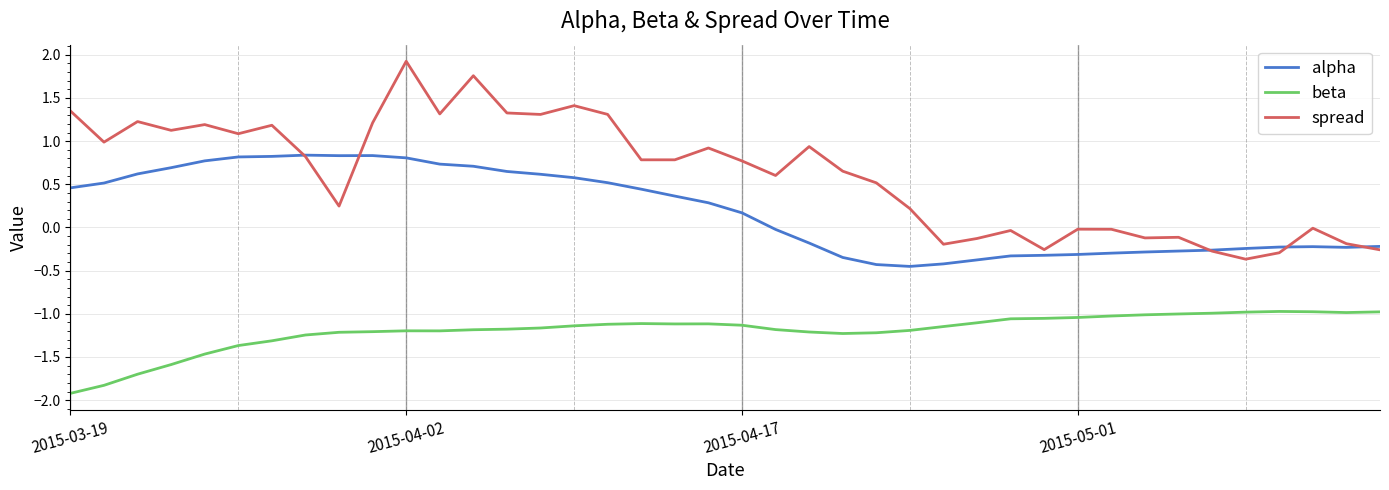

In spread, how many points are higher than both neighbors (excluding endpoints)?

12